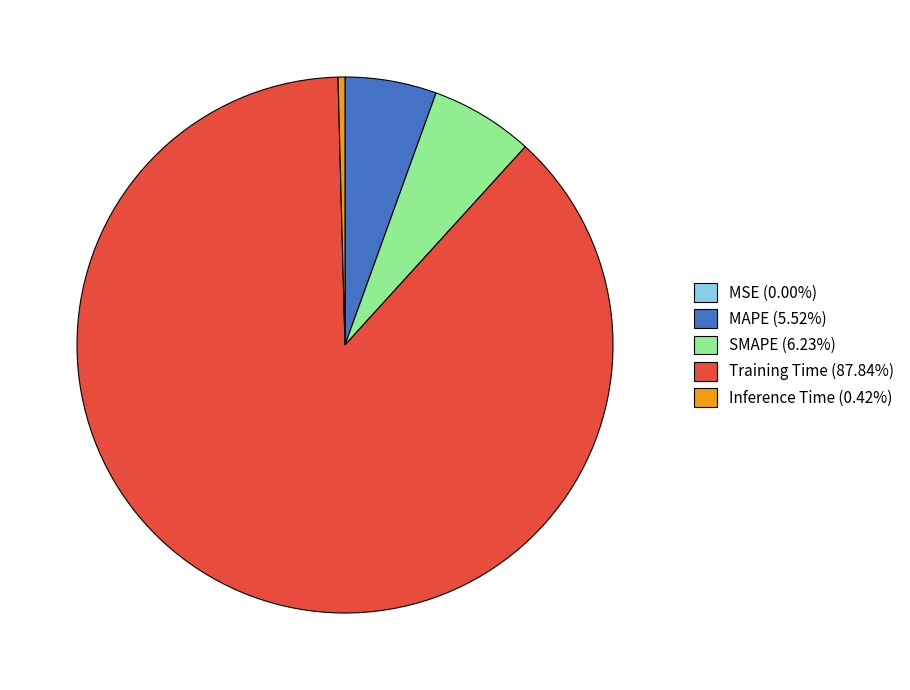

Does any single category account for the majority?

Yes